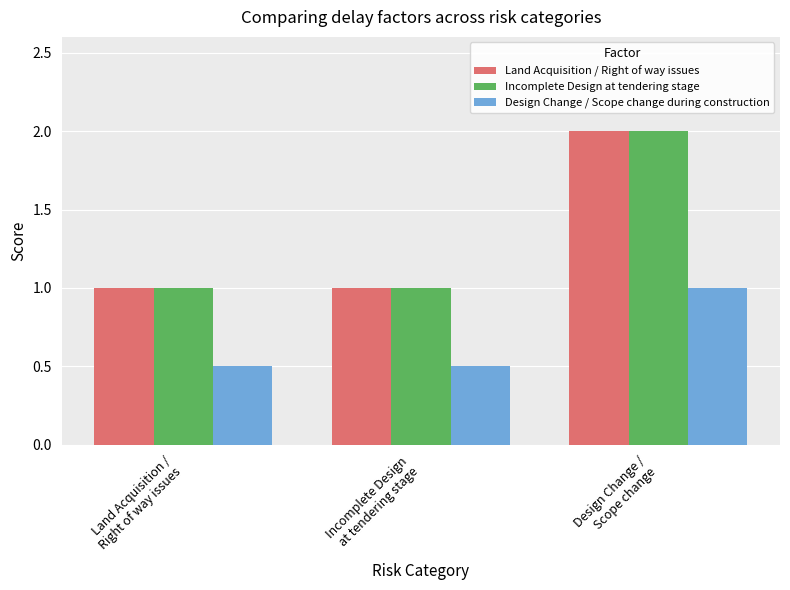

What is the sum of all Design Change / Scope change during construction values?

2.0